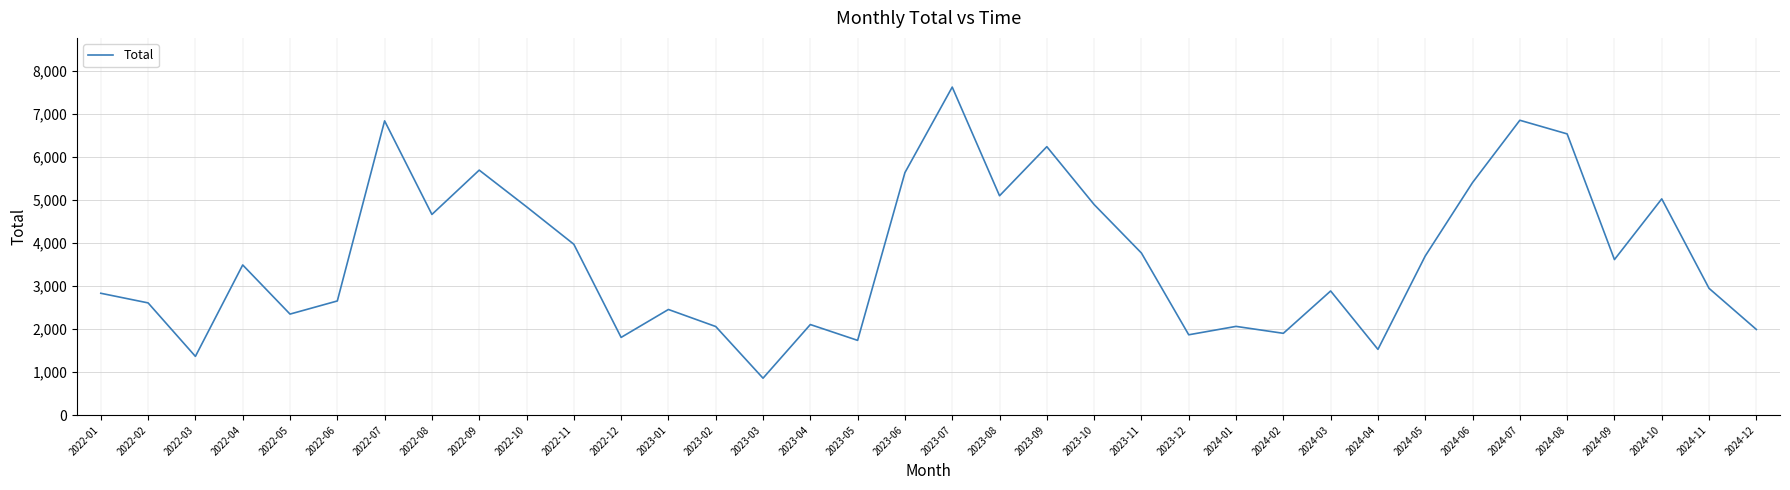

Is it true that the value at 2023-01 is 2455?

True